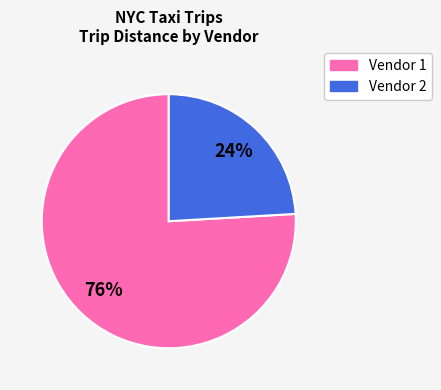

Is there a majority slice in this chart?

Yes